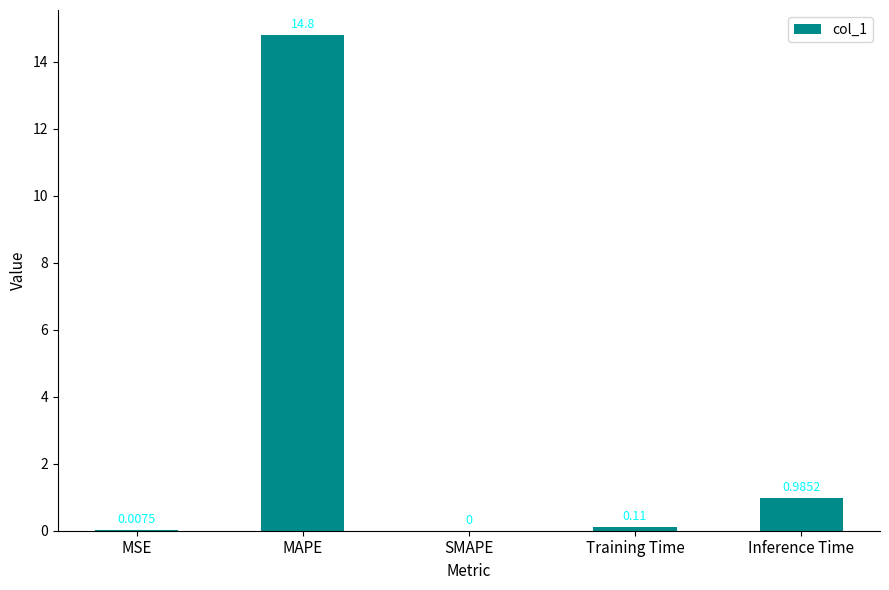

Which category has the highest value across all series?

MAPE